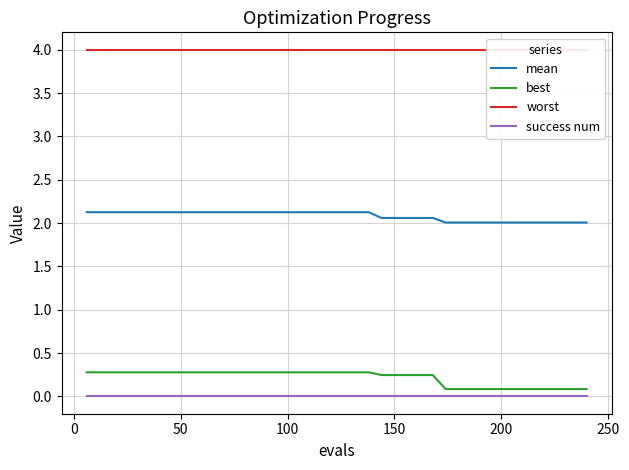

True or false: success num and mean cross at least once.

False